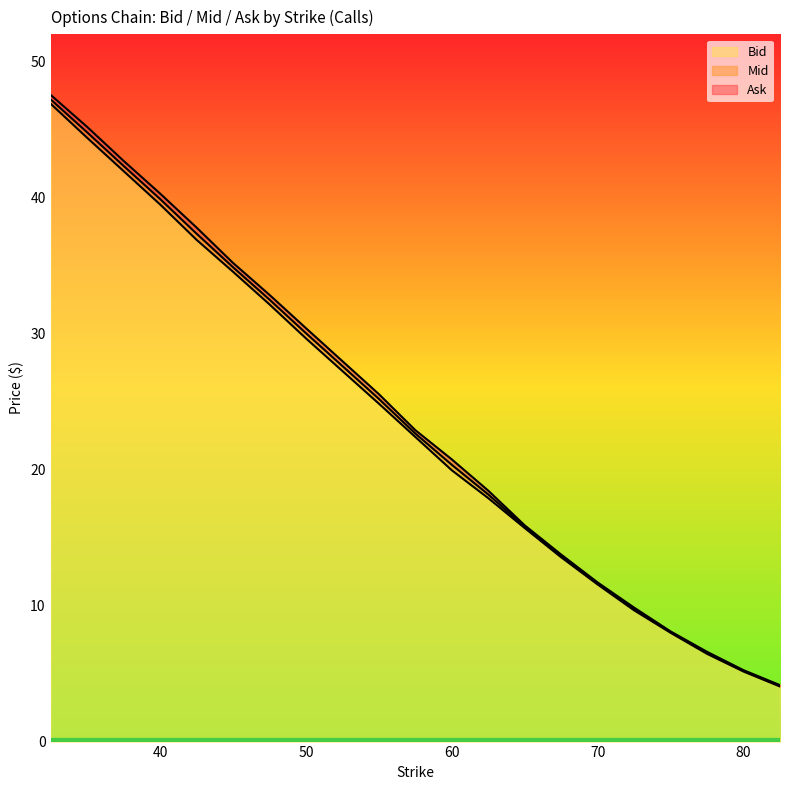

What is the label of the 11th point from the right?

57.5